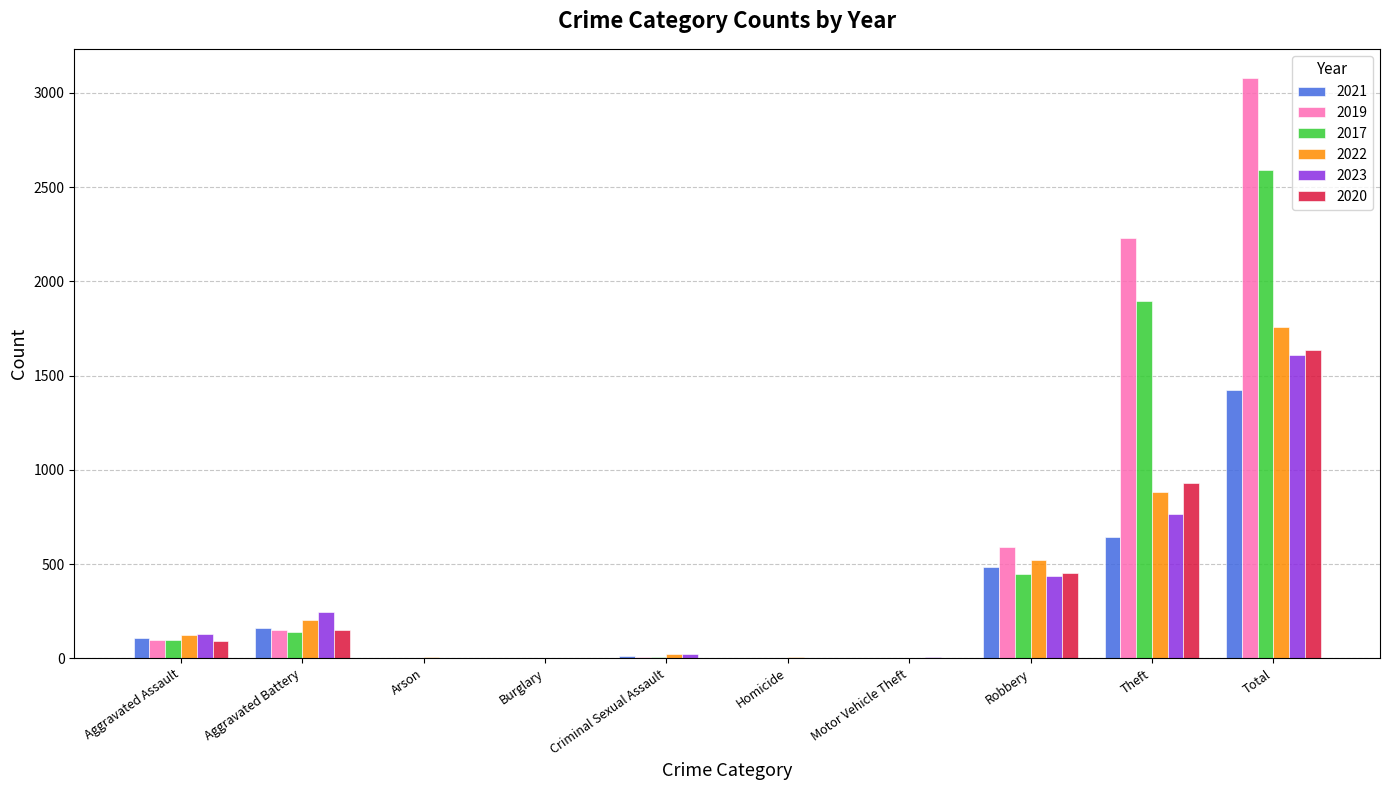

Is it true that 2017 equals 446 at Robbery?

True